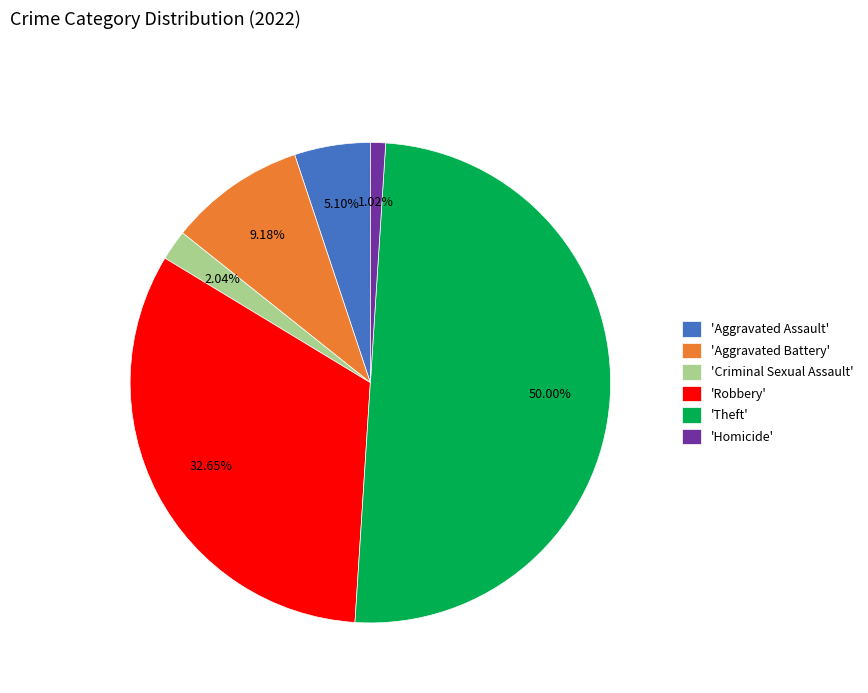

Rank the categories by value from highest to lowest.

'Theft', 'Robbery', 'Aggravated Battery', 'Aggravated Assault', 'Criminal Sexual Assault', 'Homicide'